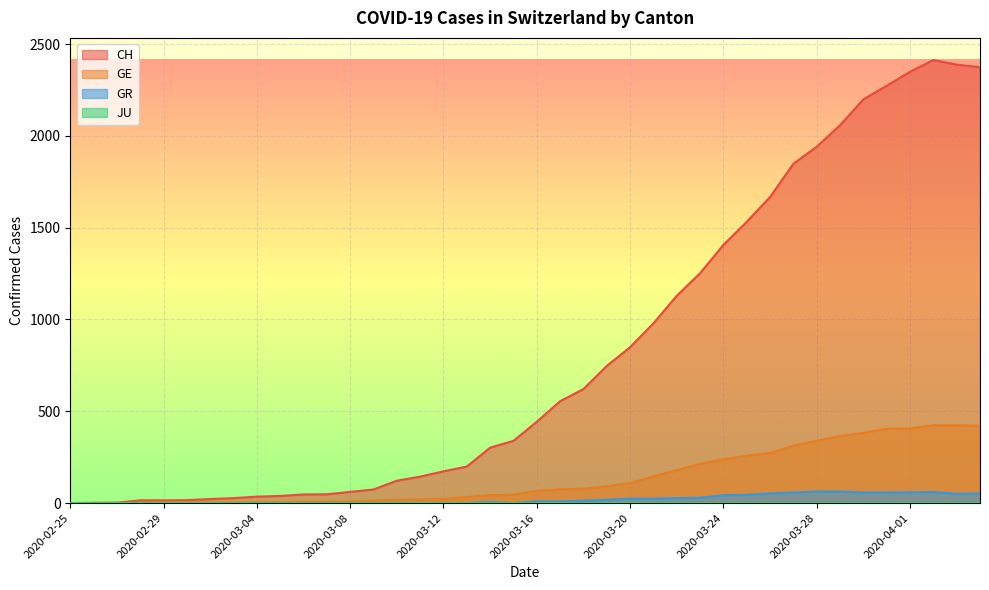

Which series has the widest spread of values?

CH